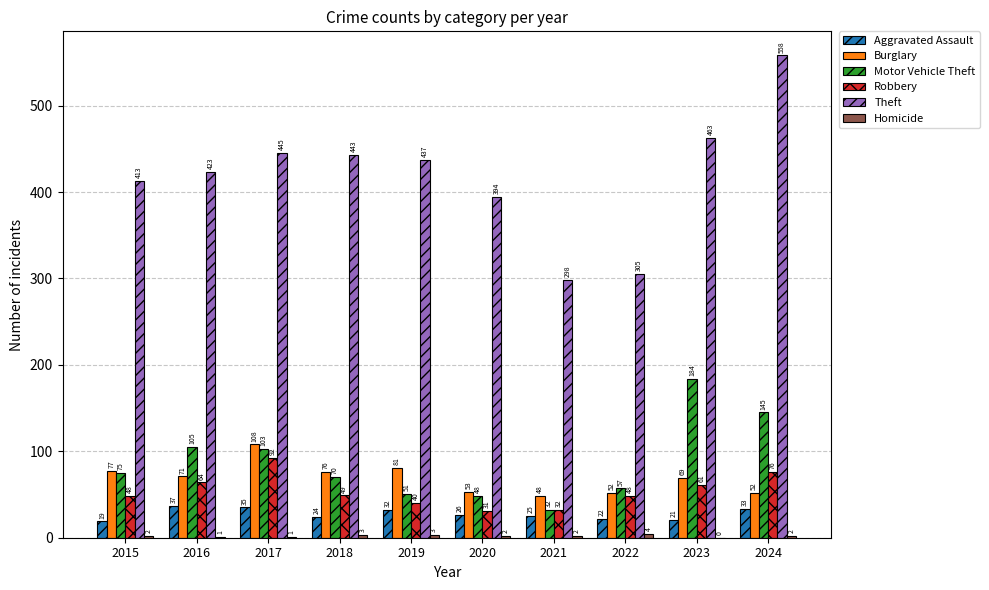

At which label does Theft first exceed 437?

2017